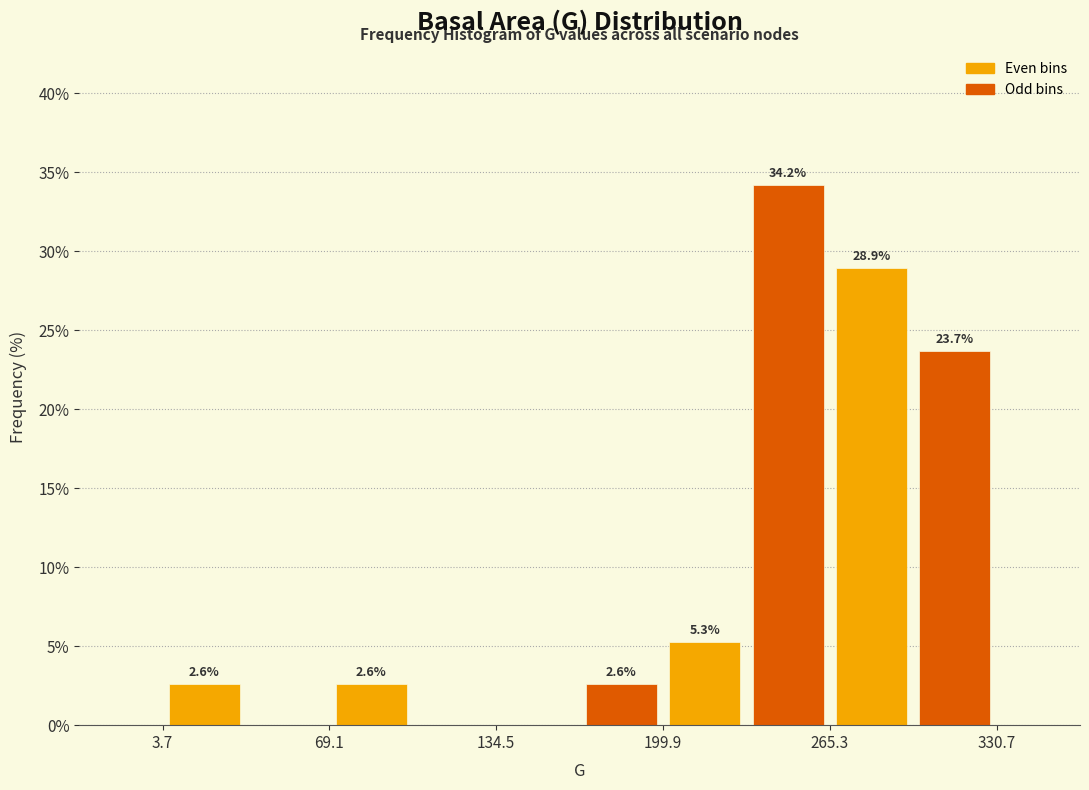

Read against the x-axis, roughly where is the centre of the tallest bar?

250